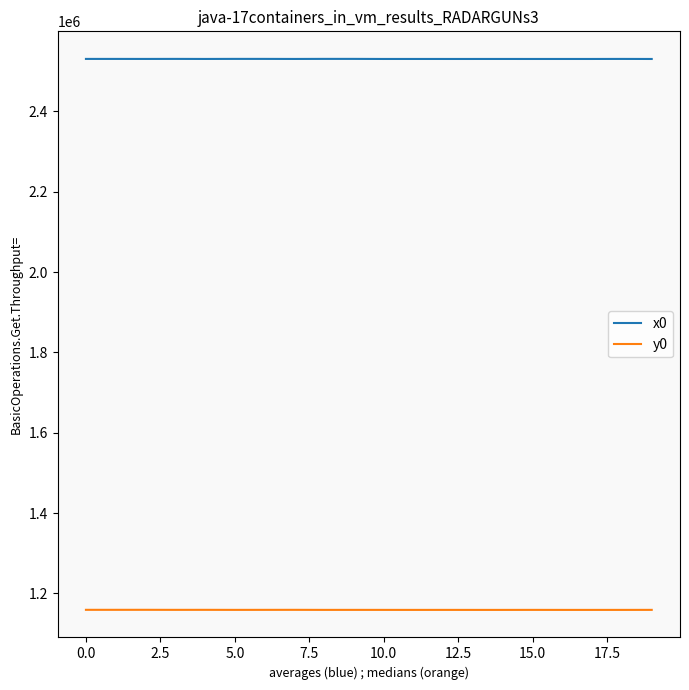

Rank the series by their average value, from highest to lowest.

x0, y0